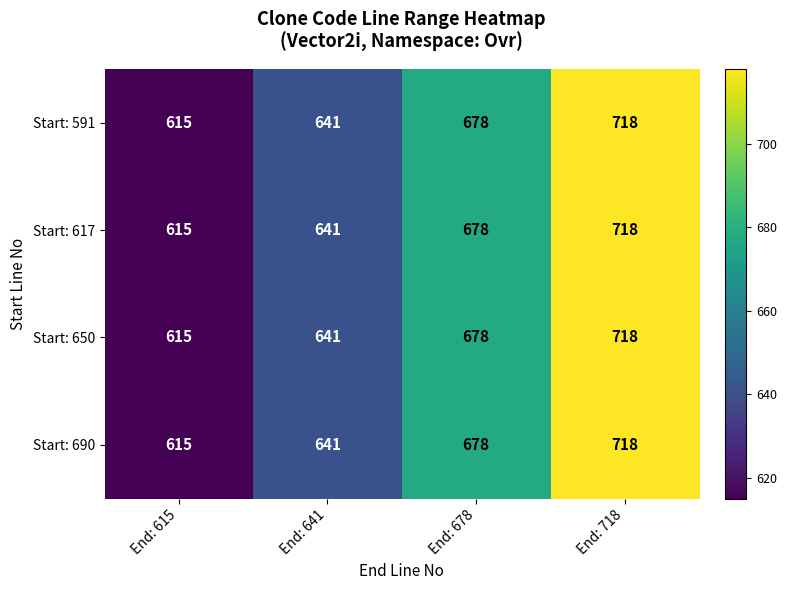

At which category is the sum across all series the highest?

End: 718